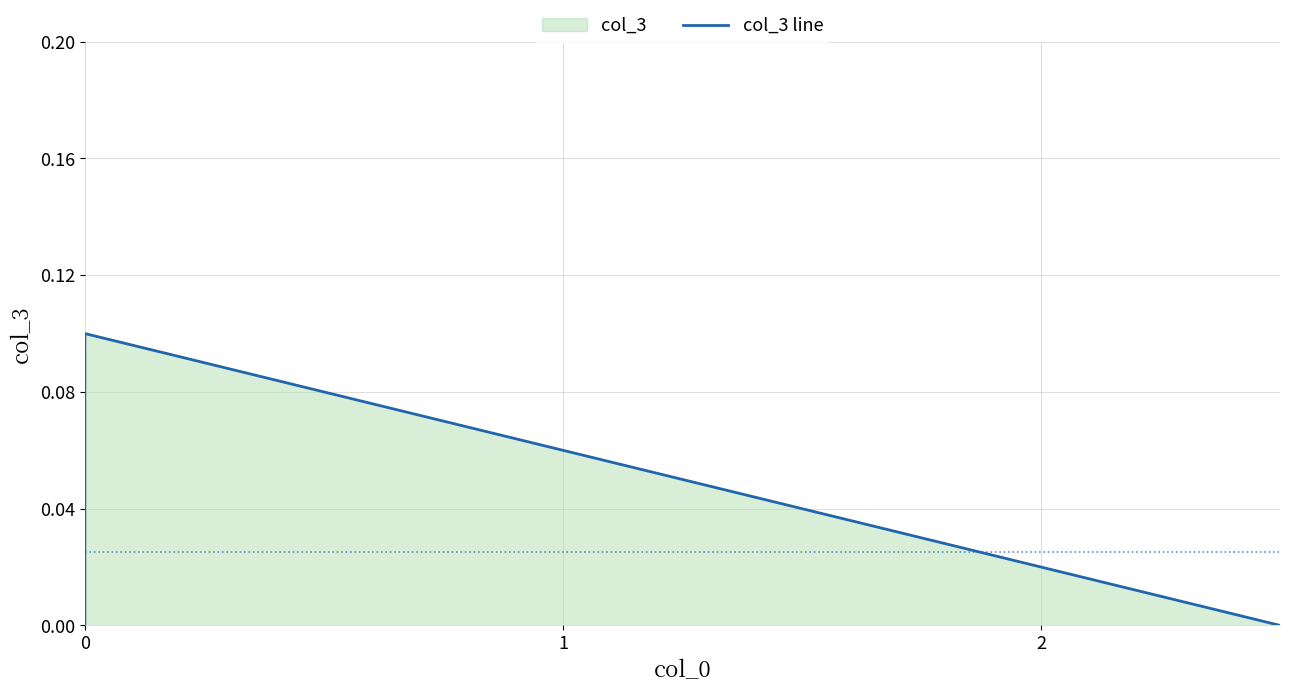

How many lines are shown in the chart?

1